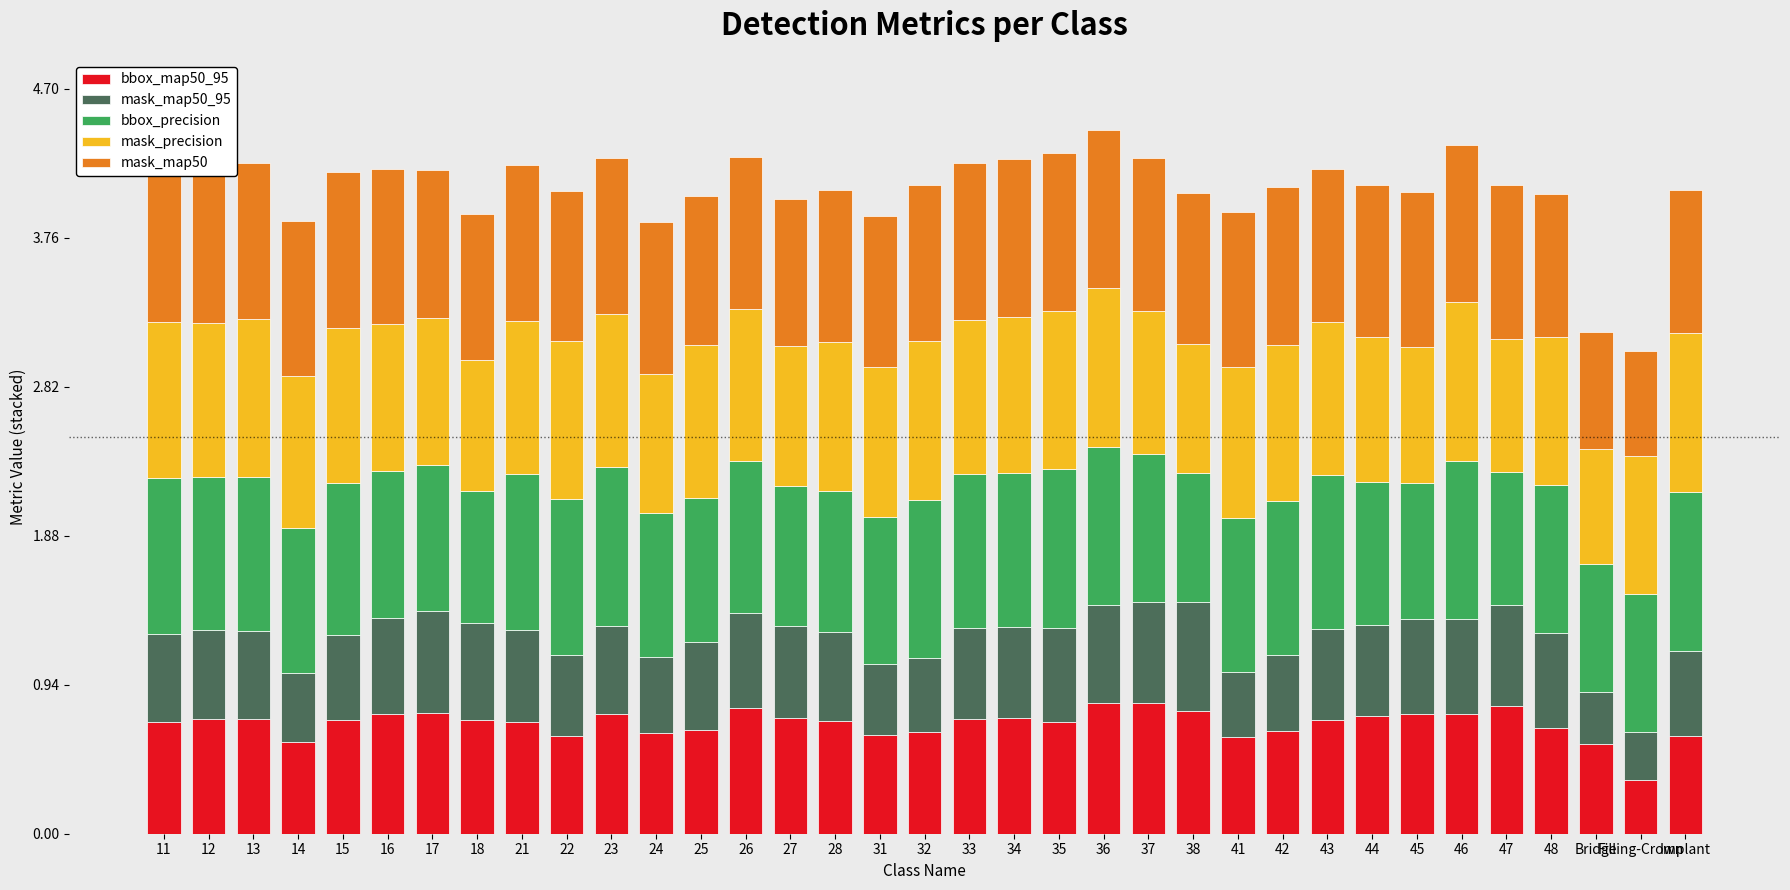

What is the difference between the maximum and minimum values in the bbox_map50_95 series?

0.5